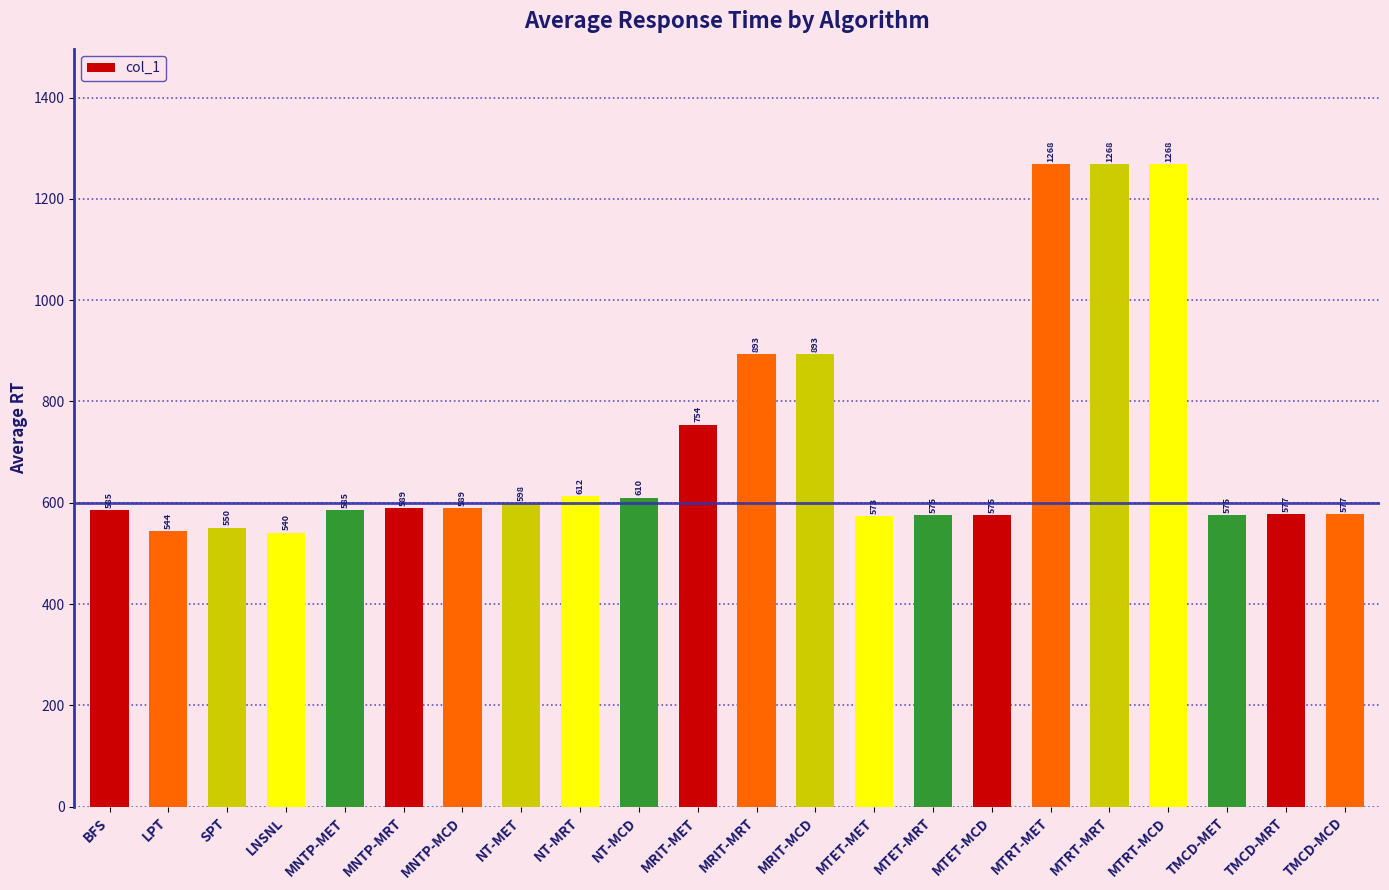

How many distinct data groups are displayed?

1